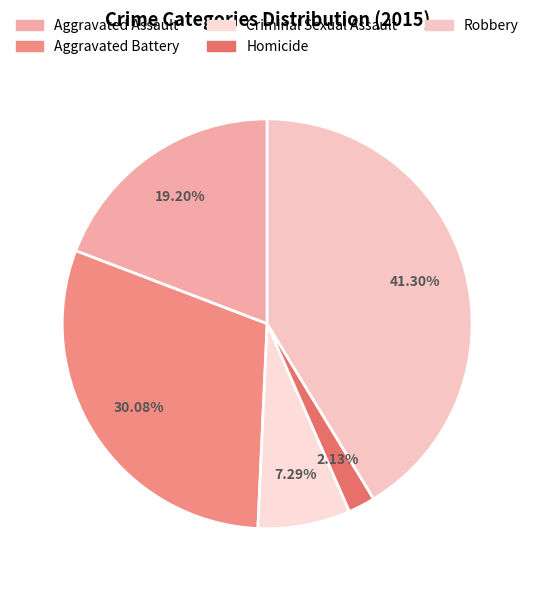

To the nearest percent, what portion does Robbery represent?

41%